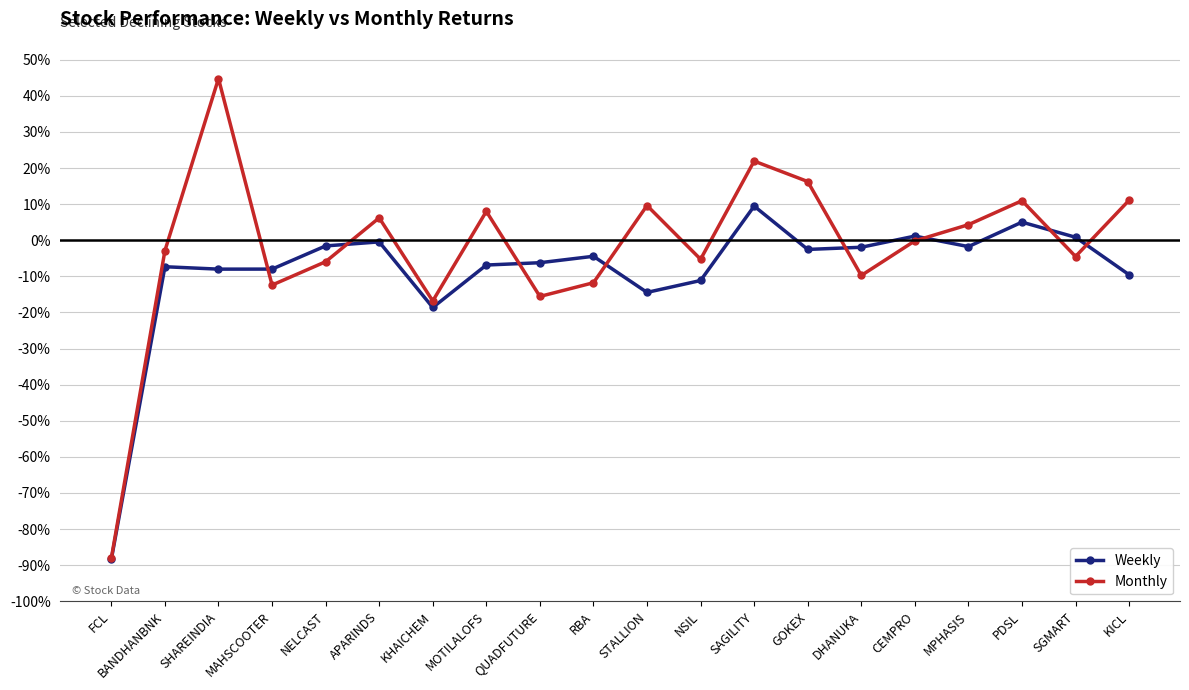

Rank the series at PDSL from lowest to highest value.

Weekly, Monthly